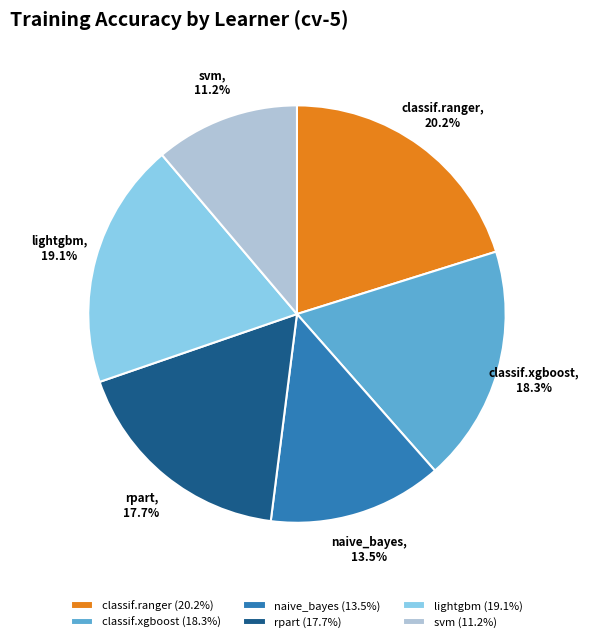

Is there a majority slice in this chart?

No